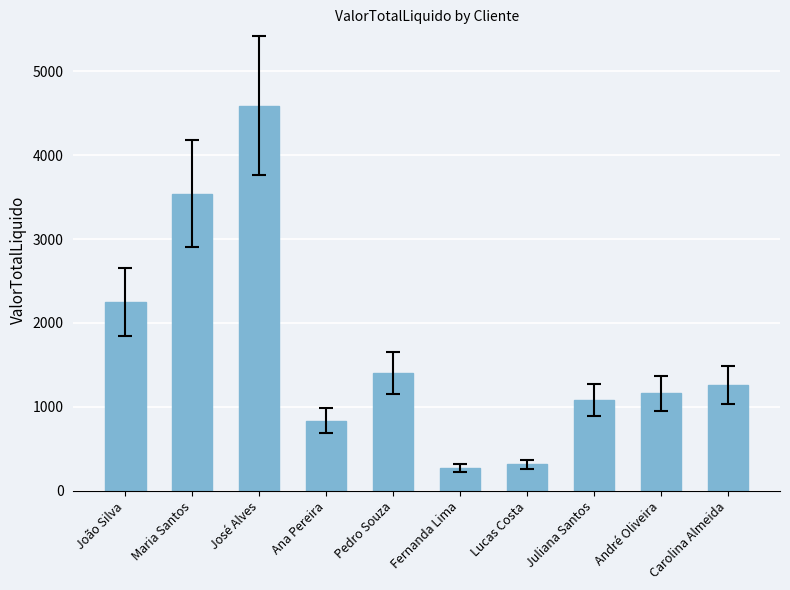

Where is the data nearest to the value 2430?

João Silva